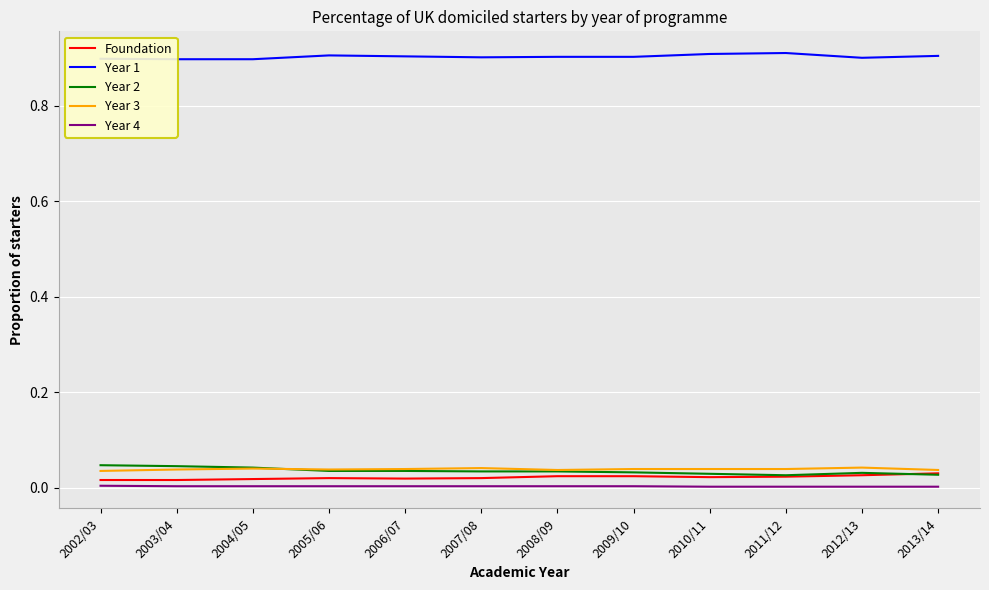

Is it true that Year 1 equals 0.6 at 2004/05?

False